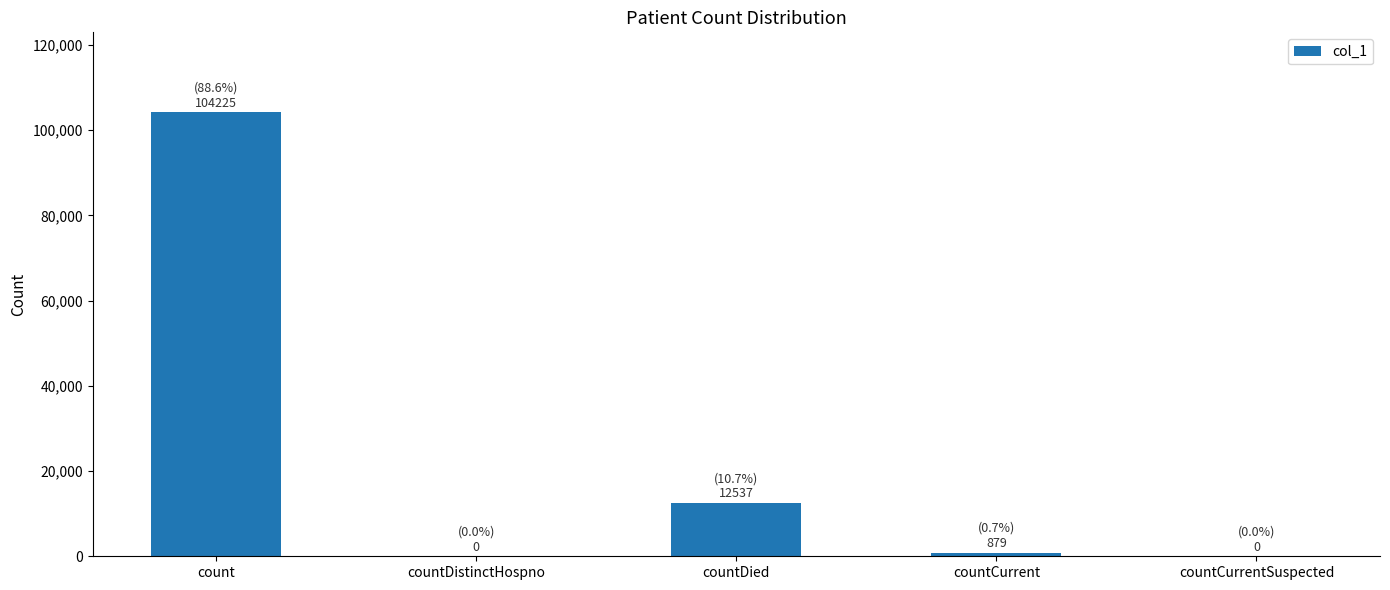

At which label is the value closest to 52112?

countDied